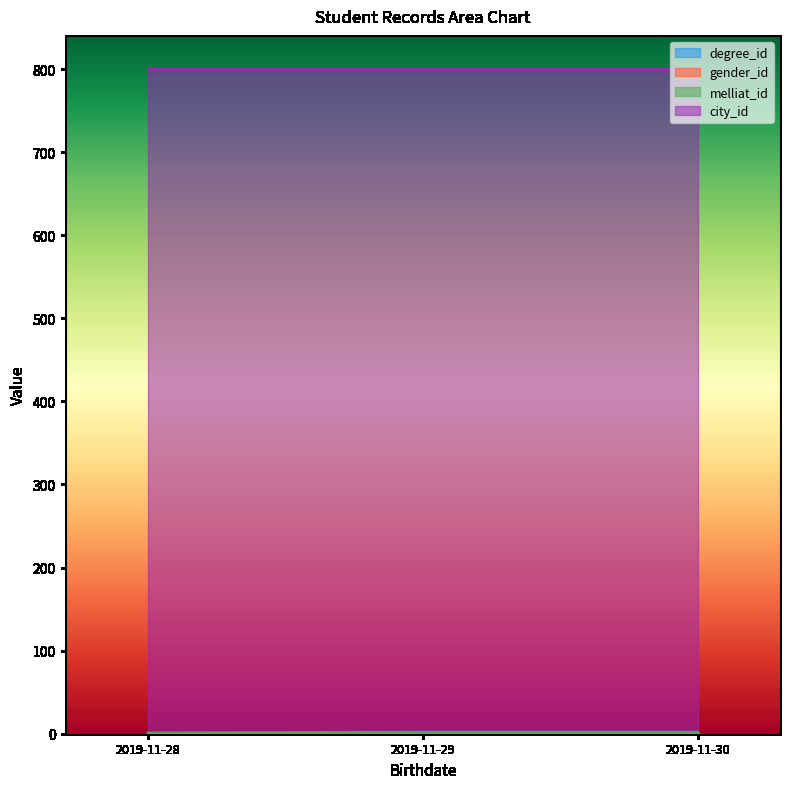

What is the total value across all series at 2019-11-28?

803